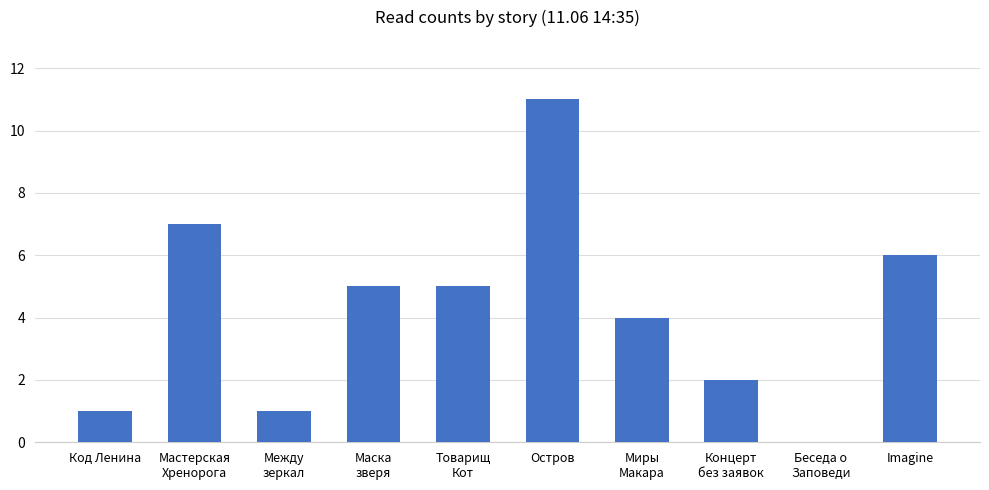

The chart shows a value of 6 at Imagine. True or false?

True